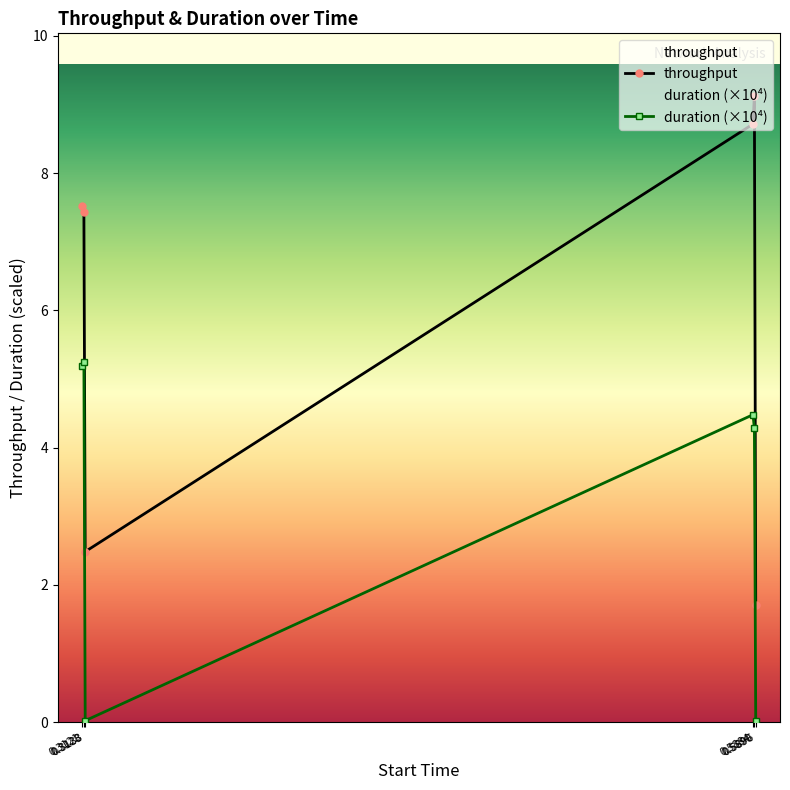

How many series are shown in this chart?

2